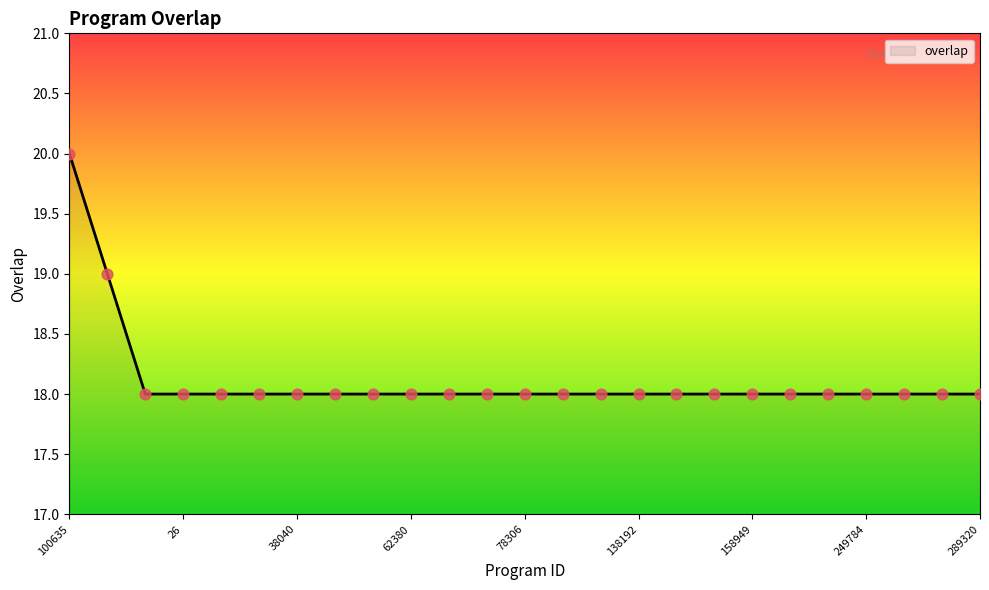

What is the minimum value shown in the chart?

18